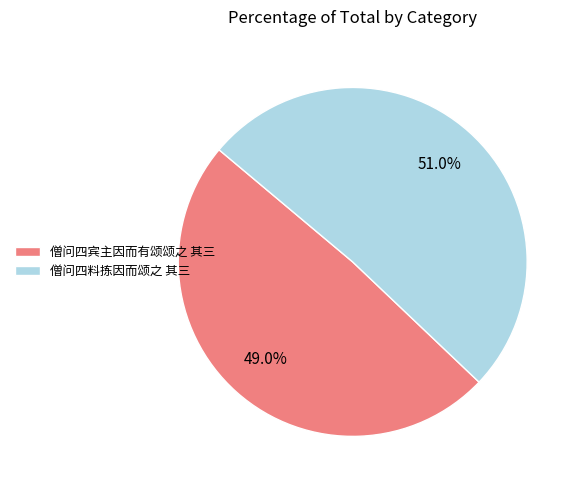

How many segments does this pie chart have?

2